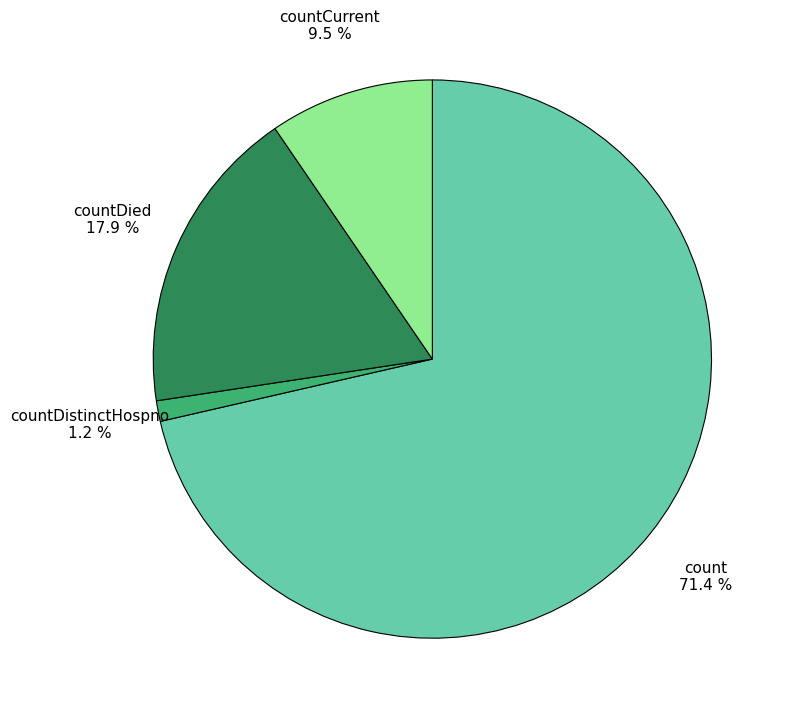

What is the largest slice in the pie chart?

count